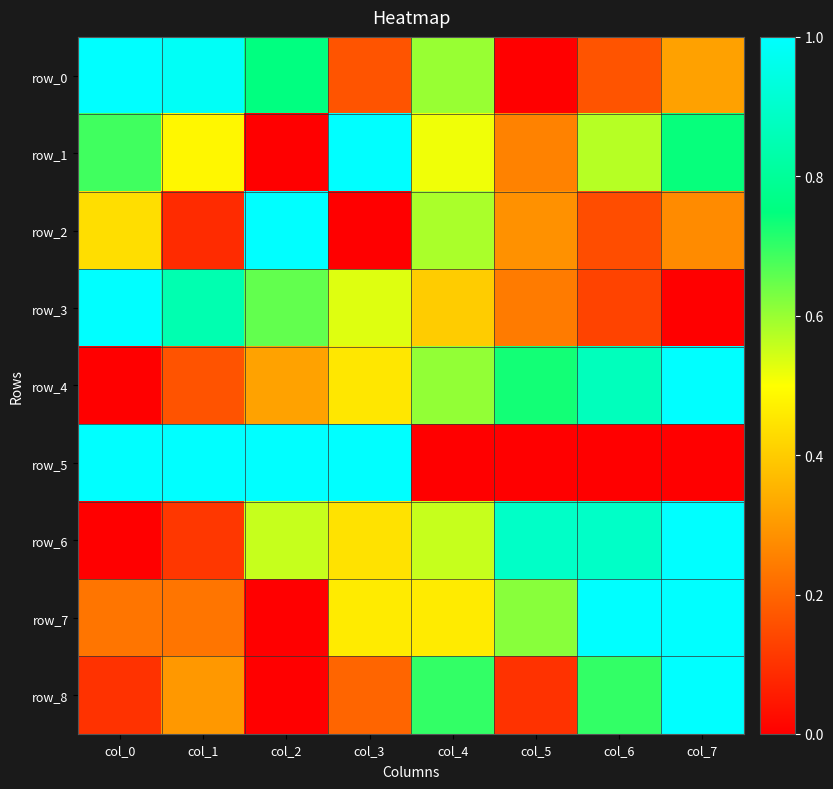

Between col_2 and col_4, which series saw the biggest shift?

row_5